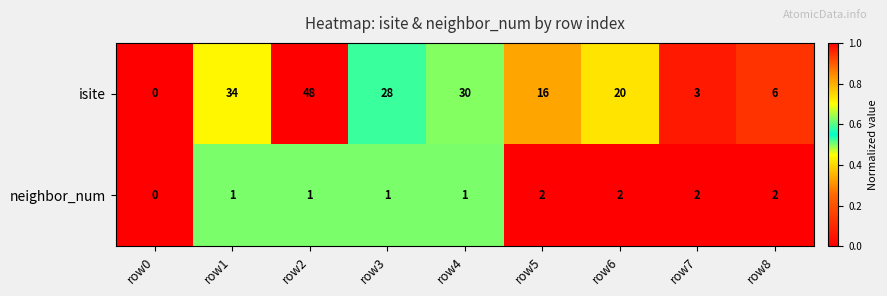

Reading left to right, list all the values displayed in this chart.

isite: row0=0	row1=34	row2=48	row3=28	row4=30	row5=16	row6=20	row7=3	row8=6
neighbor_num: row0=0	row1=1	row2=1	row3=1	row4=1	row5=2	row6=2	row7=2	row8=2